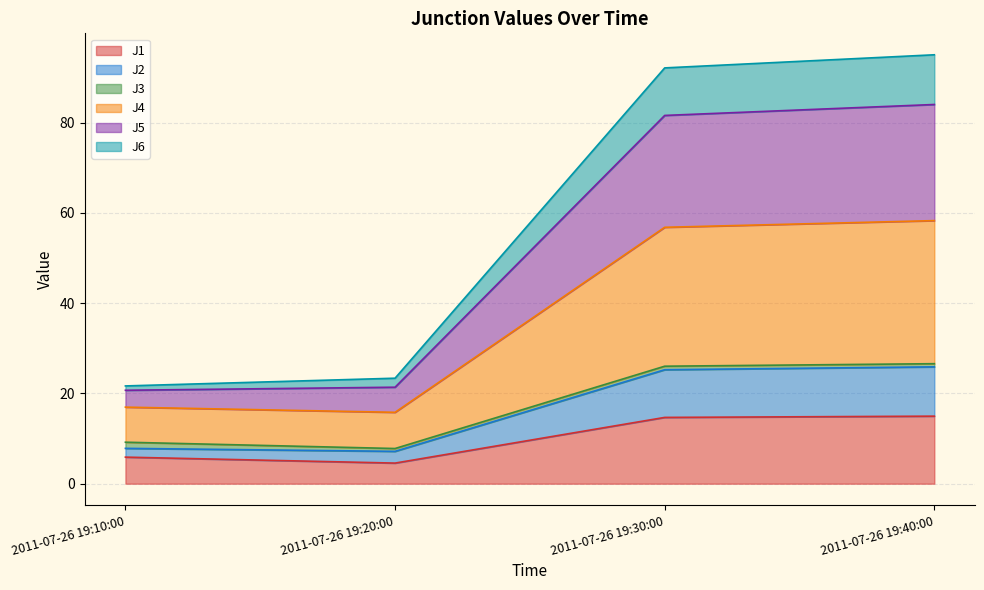

What is the maximum value for J1?

15.0